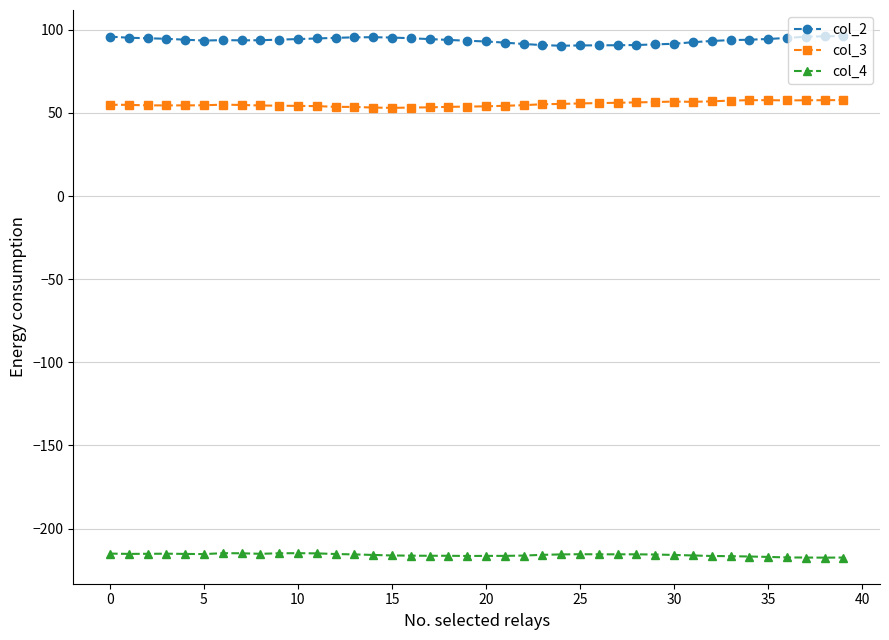

True or false: col_2 and col_3 intersect in this chart.

False